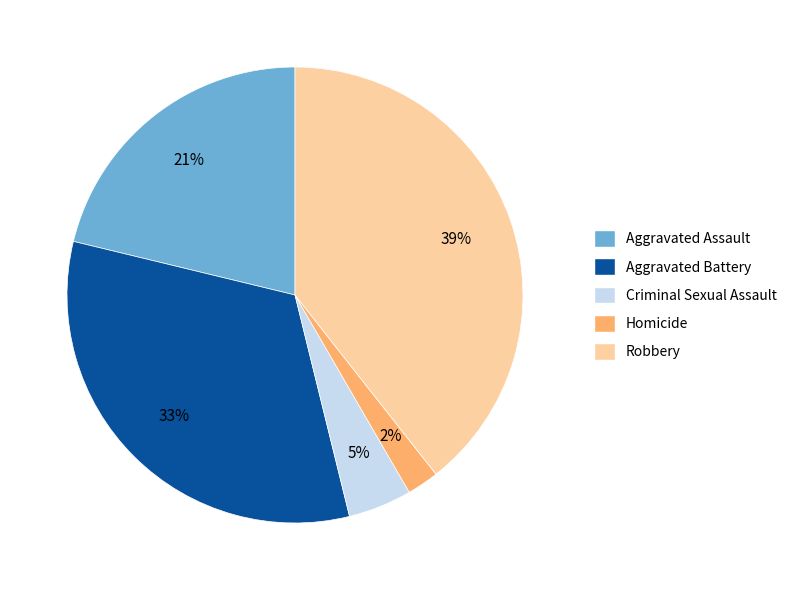

True or false: Robbery accounts for 52% of the total.

False